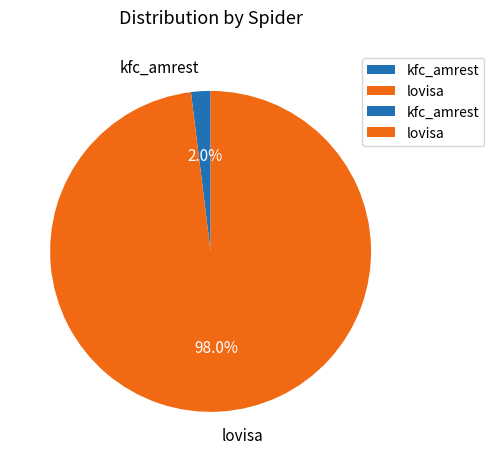

True or false: kfc_amrest accounts for 9% of the total.

False